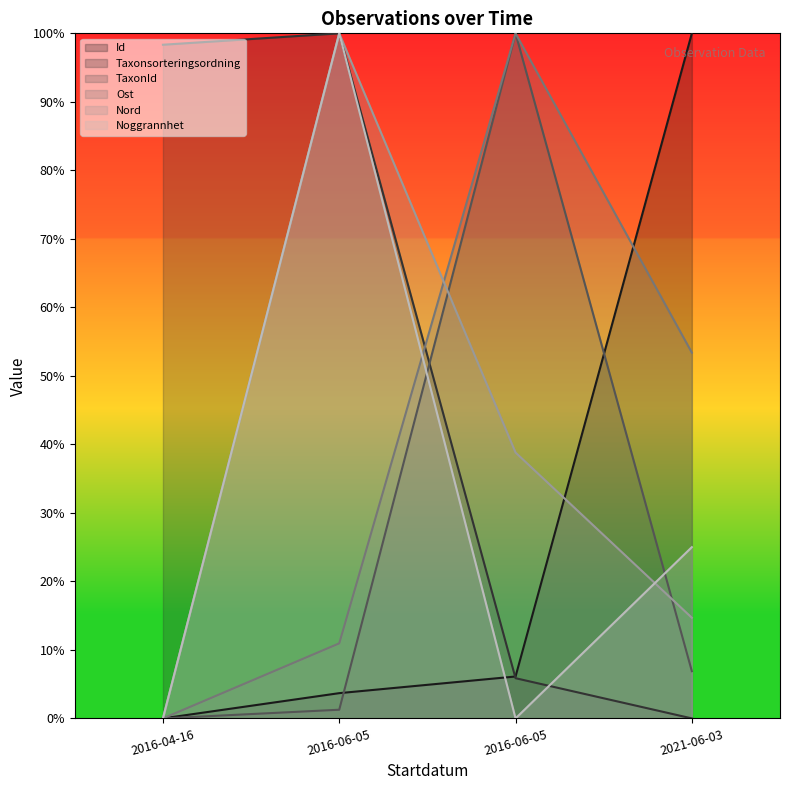

What is the label of the 4th point from the right?

2016-04-16